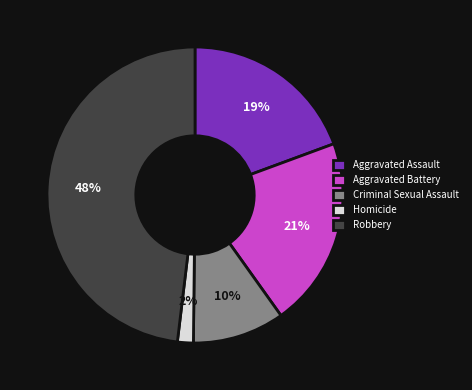

Which slice is the largest?

Robbery